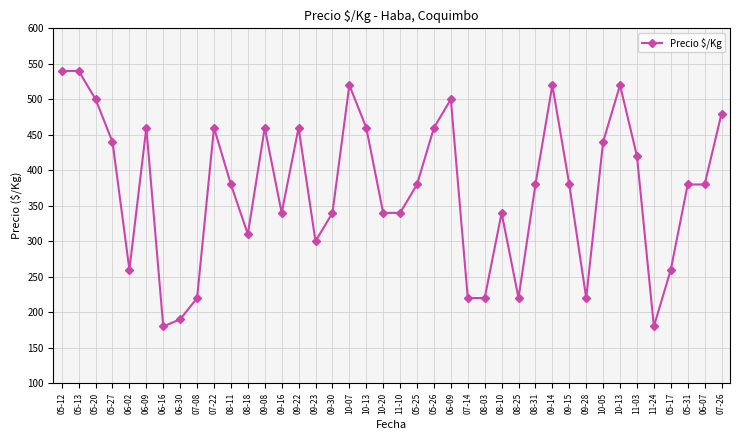

Which category has the highest value across all series?

05-12